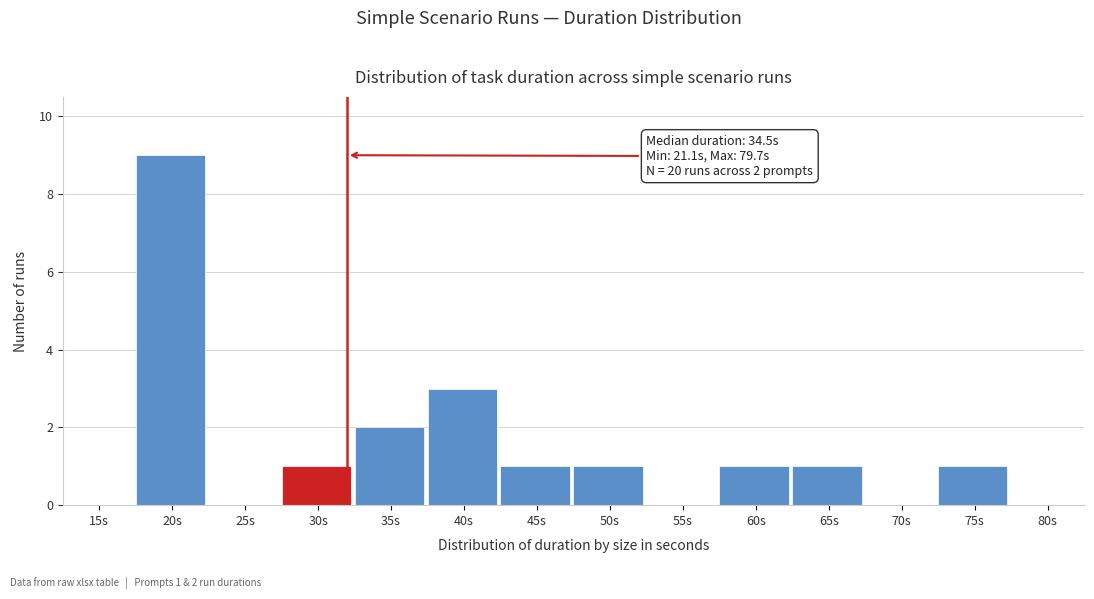

Reading left to right, what are all the values shown in this chart?

15s=0	20s=9	25s=0	30s=1	35s=2	40s=3	45s=1	50s=1	55s=0	60s=1	65s=1	70s=0	75s=1	80s=0